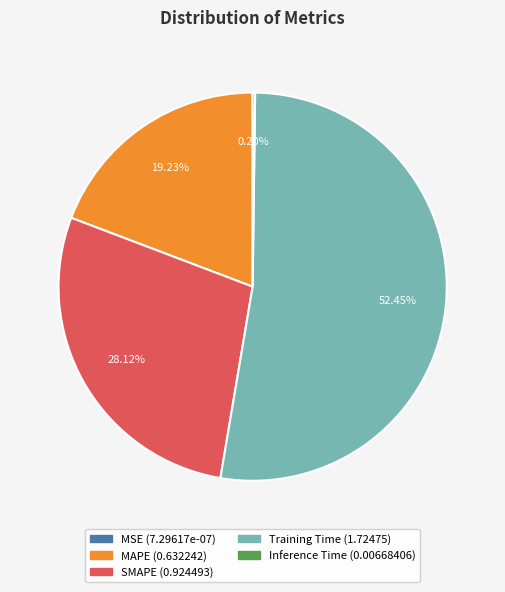

The MAPE slice represents 19% of the pie. True or false?

True